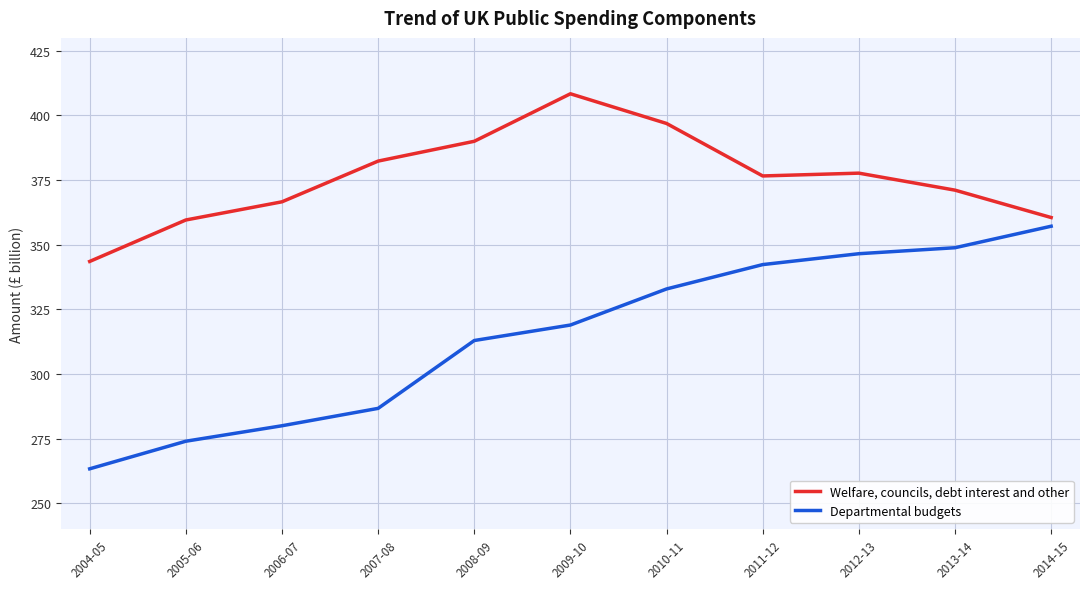

What position from the right is 2011-12?

4